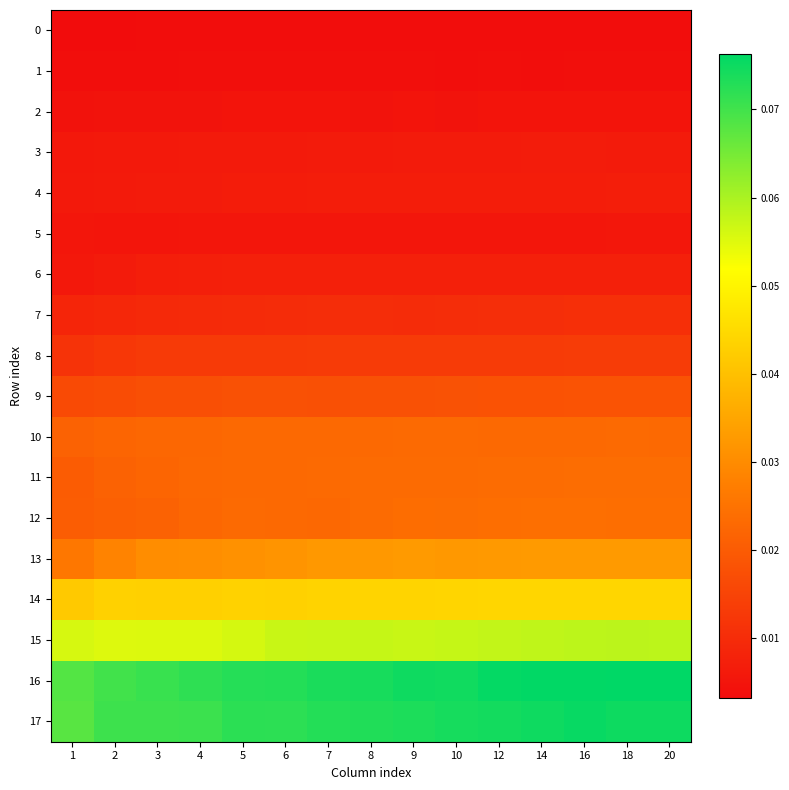

What is the spread (max minus min) of values at 16?

0.1